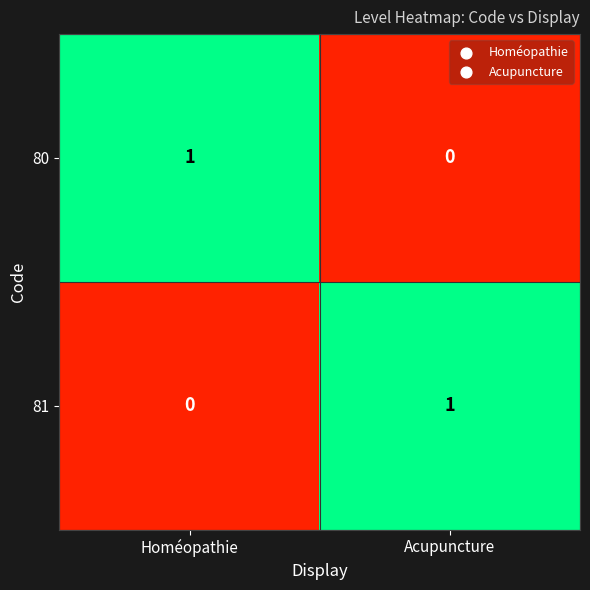

The value of 81 at Homéopathie is 0. True or false?

True